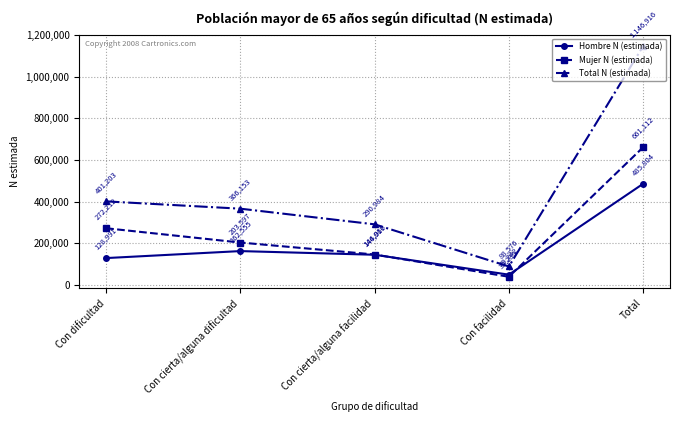

Reading left to right, extract all data points from this chart.

Hombre N (estimada): 128991	162555	144916	49342	485804
Mujer N (estimada): 272212	203597	146067	39235	661112
Total N (estimada): 401203	366153	290984	88576	1146916